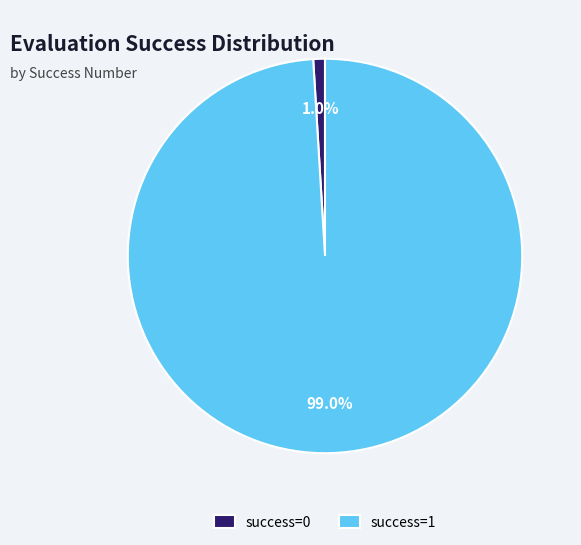

How much of the chart is everything except success=1?

1.0%